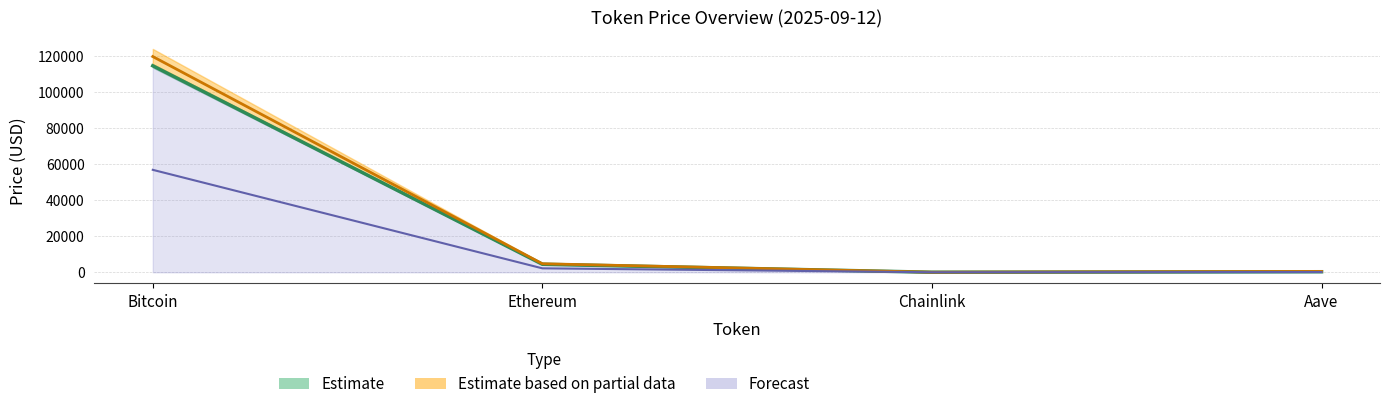

How many interior local valleys does the price24hAgo series have?

1